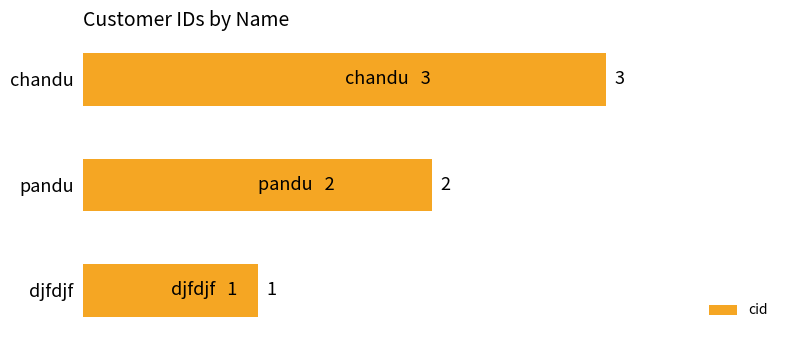

Where is the data nearest to the value 2?

pandu